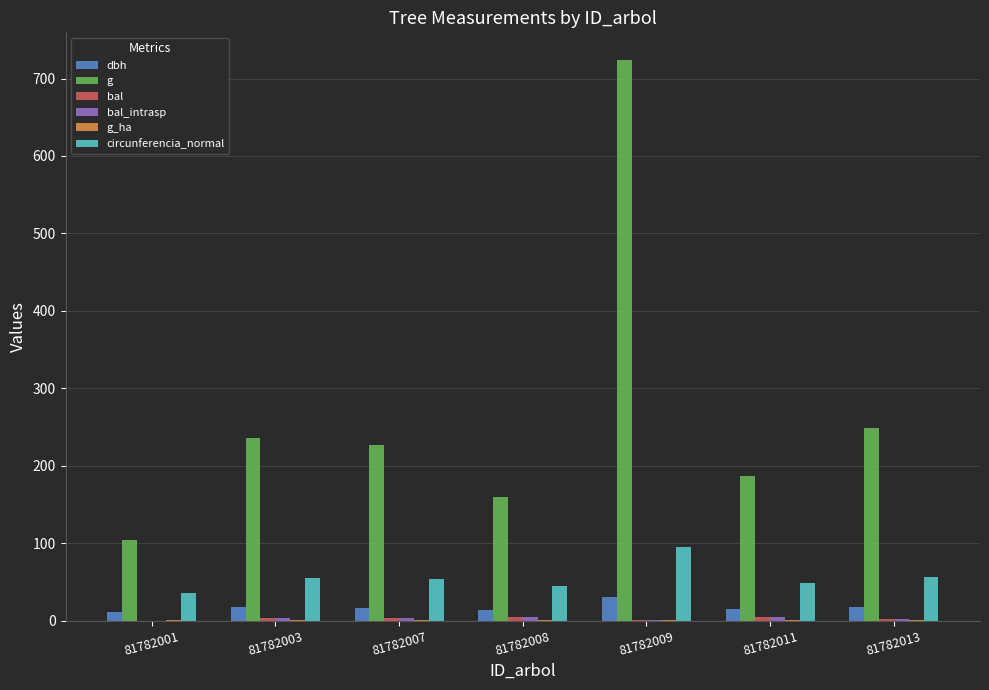

How many data points does each series have?

7